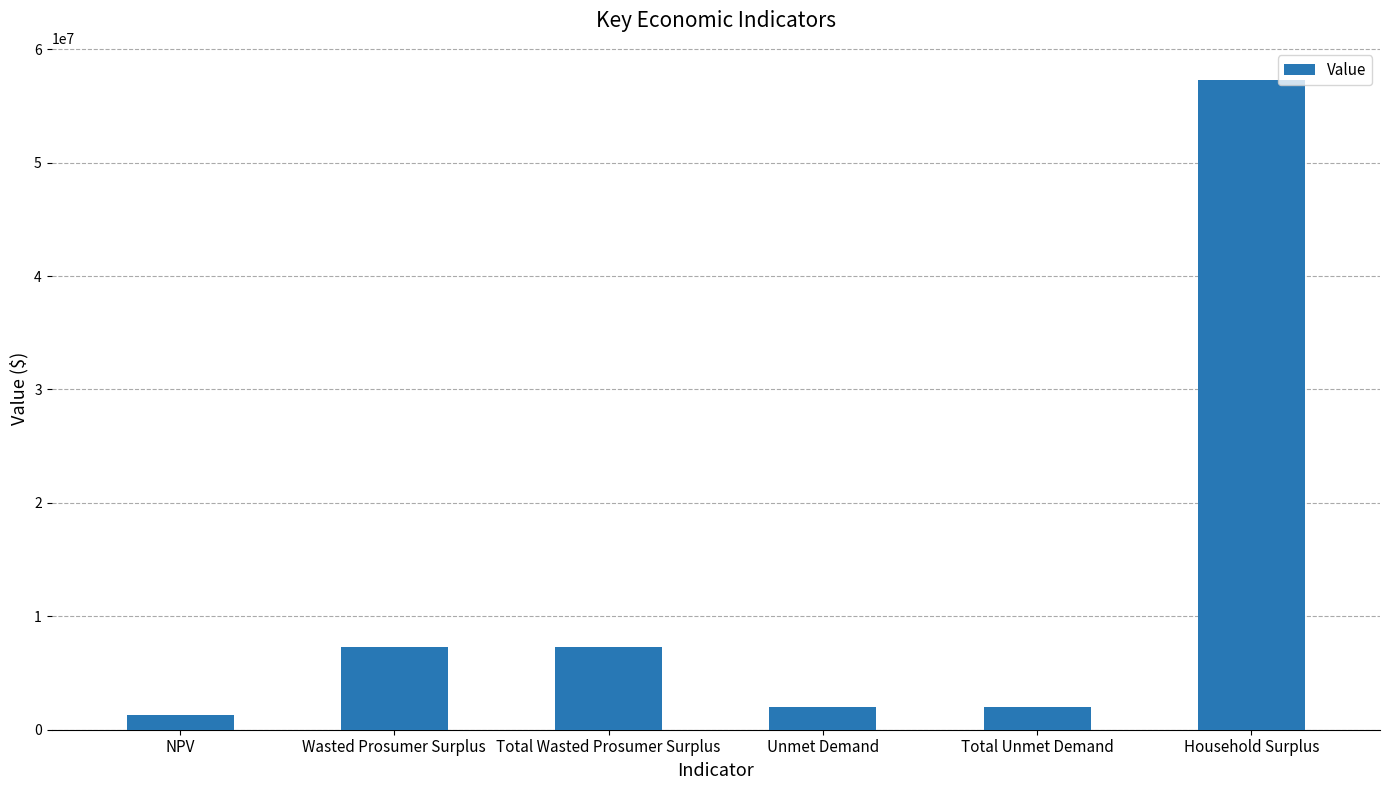

What is the difference between the values at Household Surplus and Total Wasted Prosumer Surplus?

49953323.4